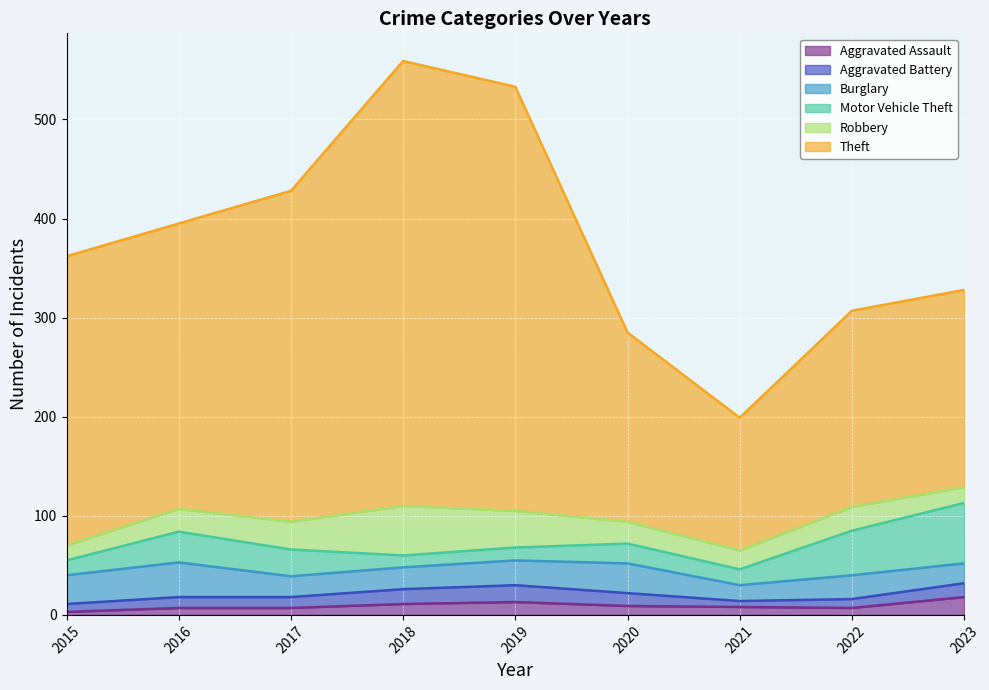

Between which two adjacent categories do Aggravated Assault and Robbery first intersect?

2022 and 2023